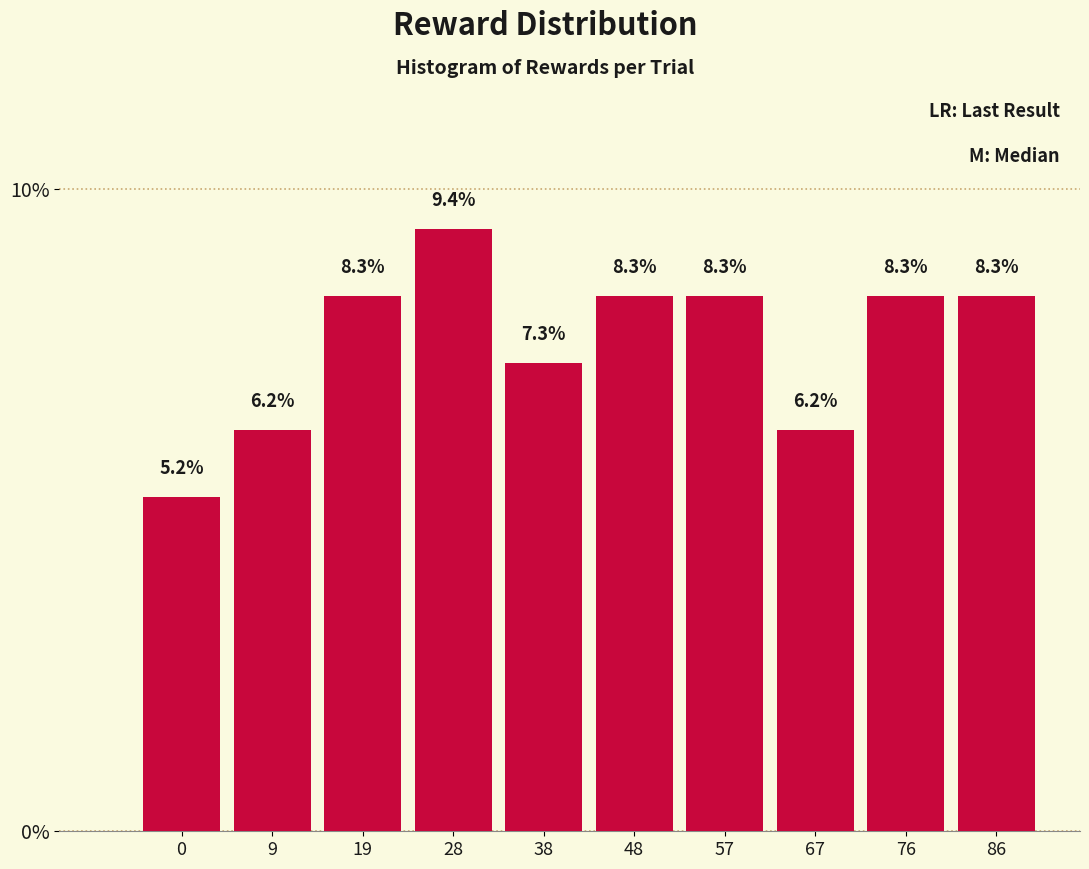

What is the value of the 3rd bar from the left?

8.3